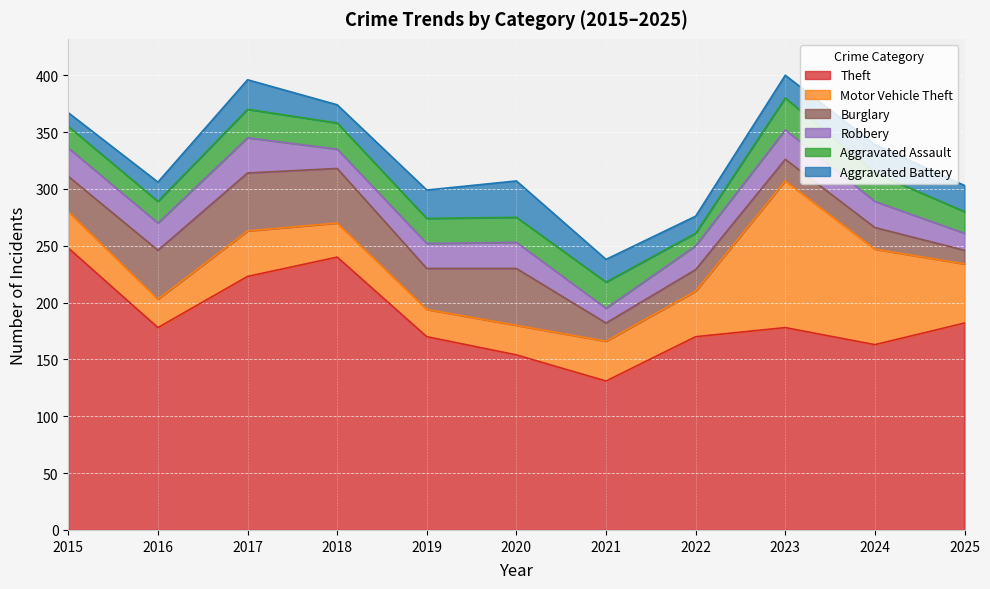

Does the chart display data point markers on the line(s)?

No